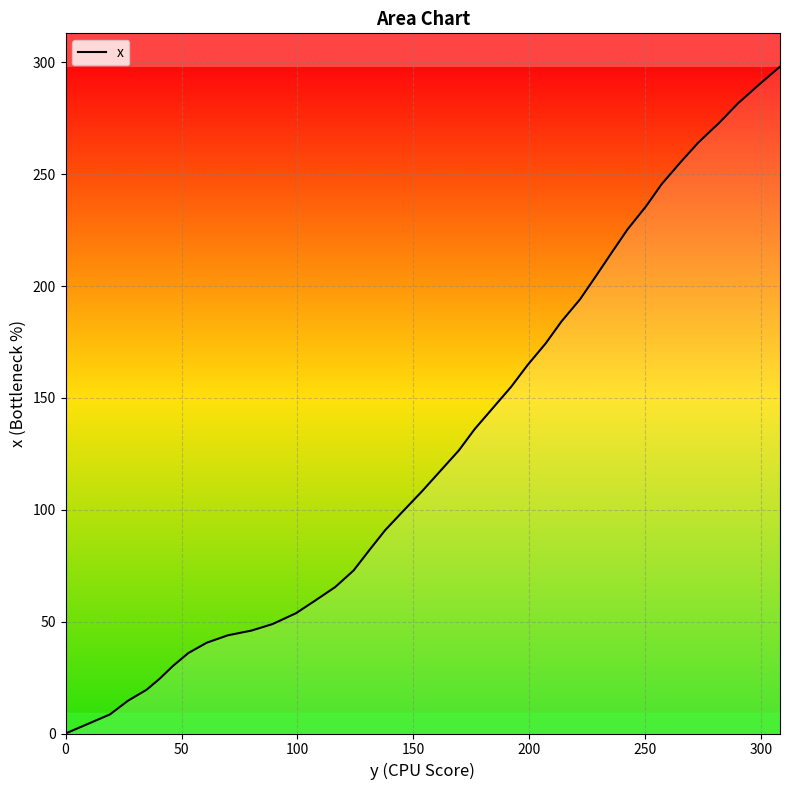

What is the greatest value displayed?

298.1